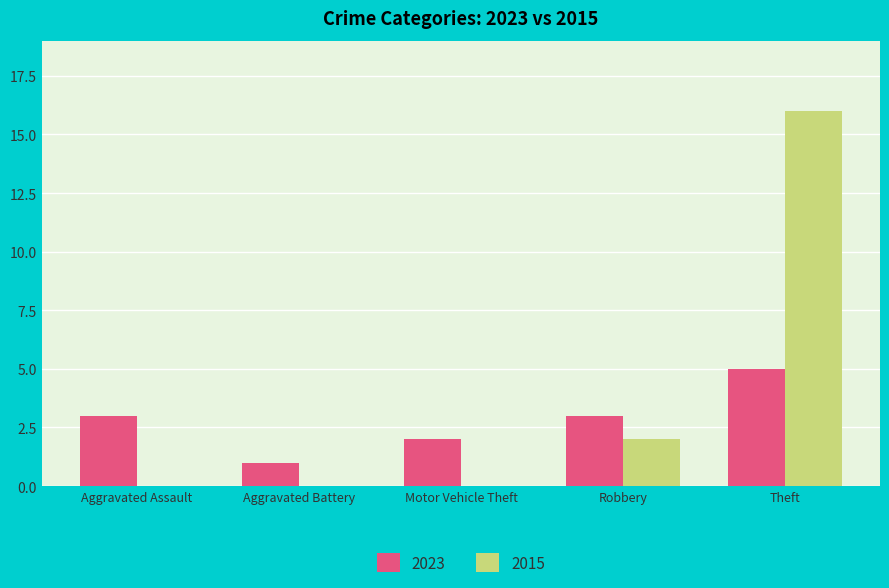

Which series has the largest total across all categories?

2015